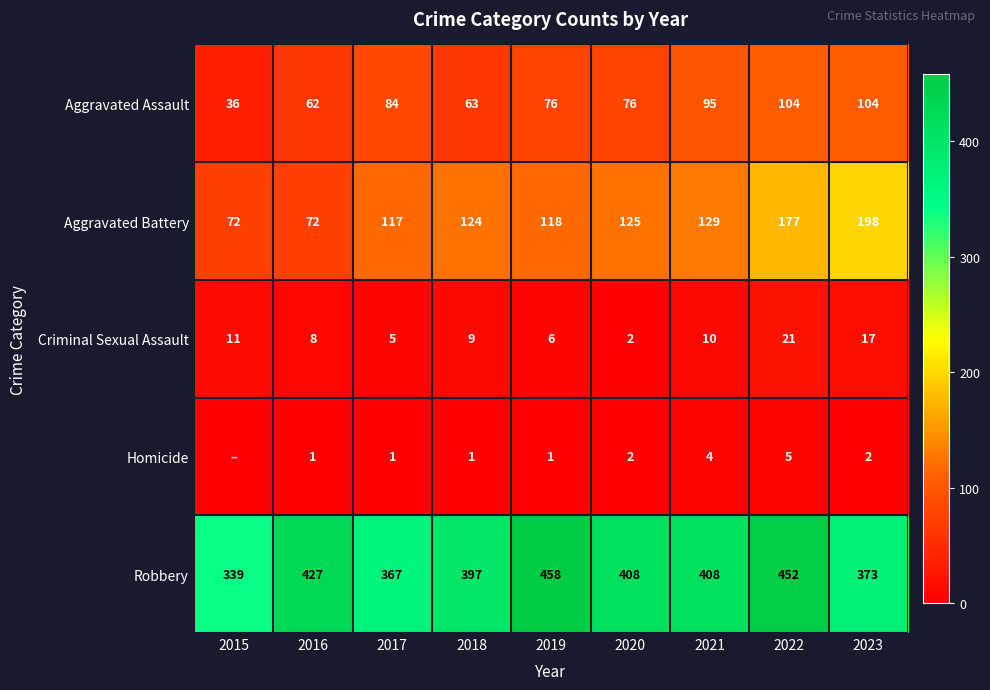

At 2018, list the series in order from largest to smallest.

Robbery, Aggravated Battery, Aggravated Assault, Criminal Sexual Assault, Homicide